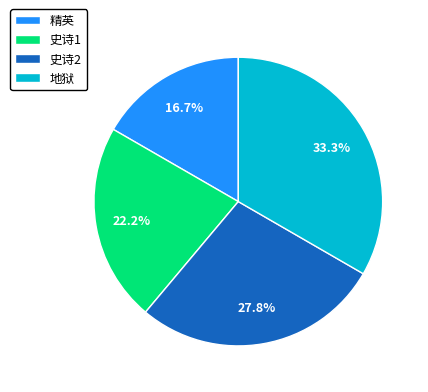

Is there any slice that represents more than half of the pie?

No